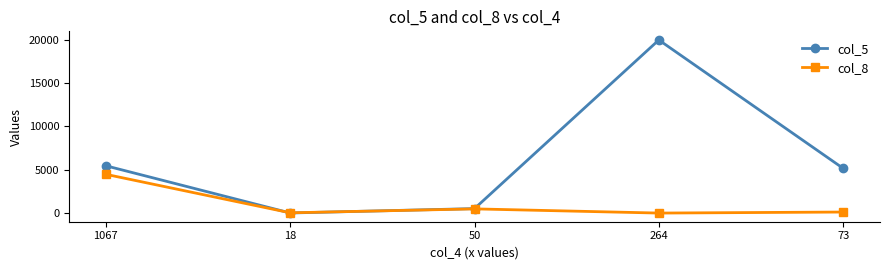

Where is the first local minimum for col_8?

18